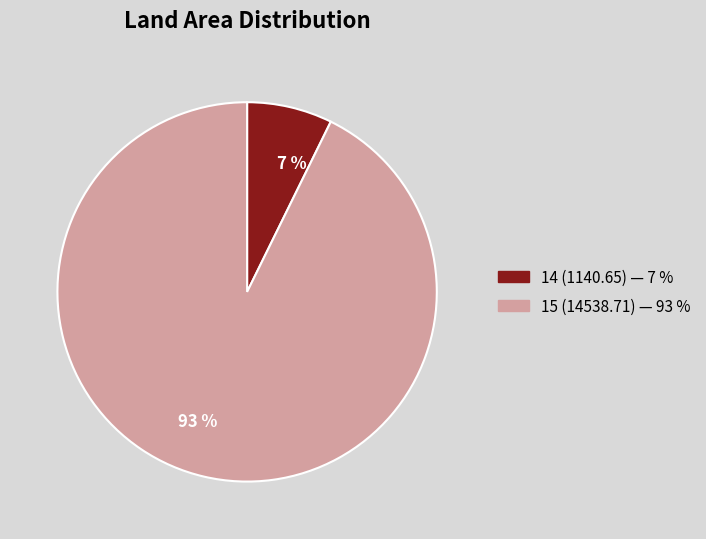

Is the sum of 15 and 14 greater than half?

Yes